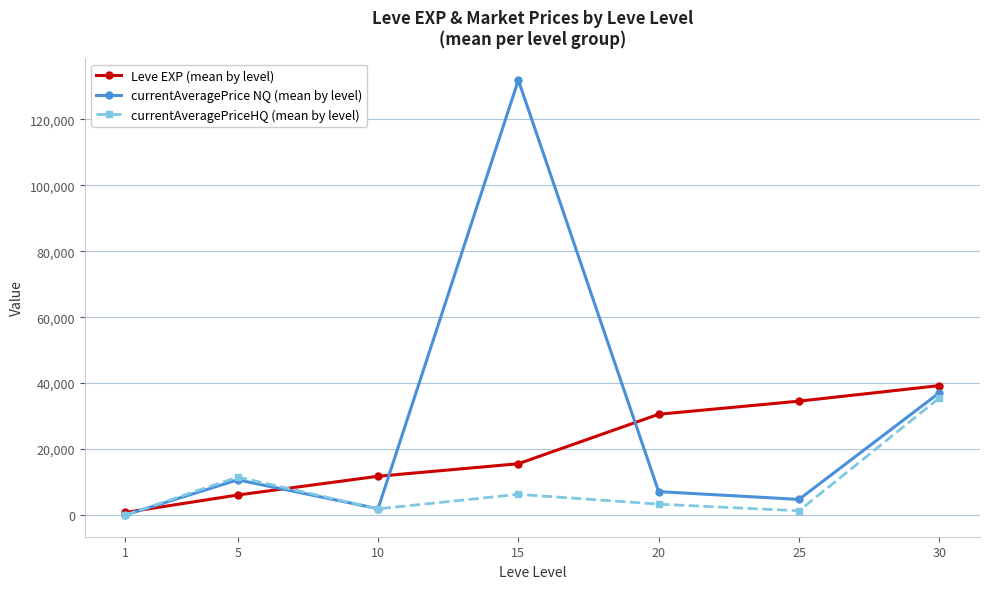

What value does the Leve EXP (mean by level) series have at 20?

30550.0